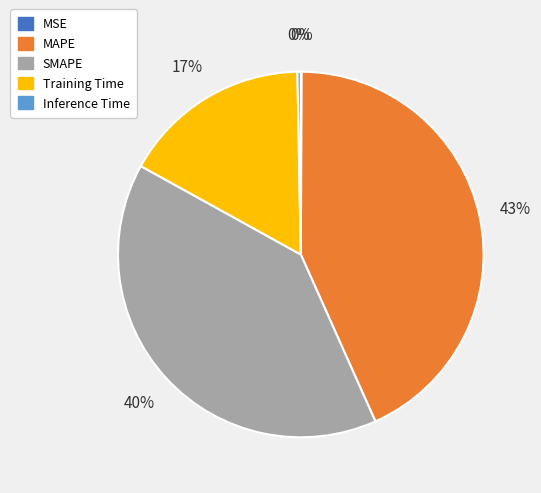

True or false: MAPE accounts for 43% of the total.

True